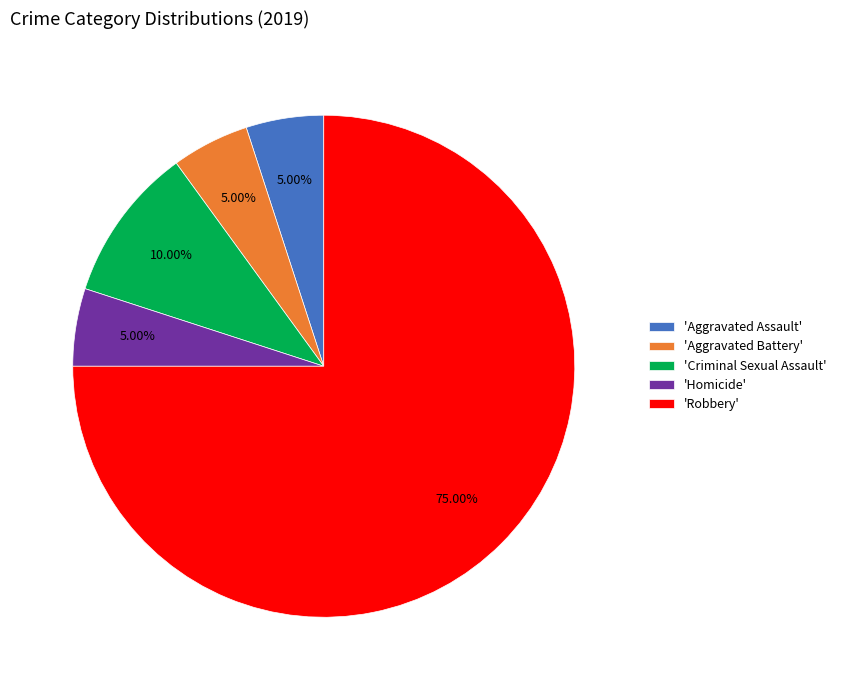

Which category has the biggest portion of the pie?

'Robbery'